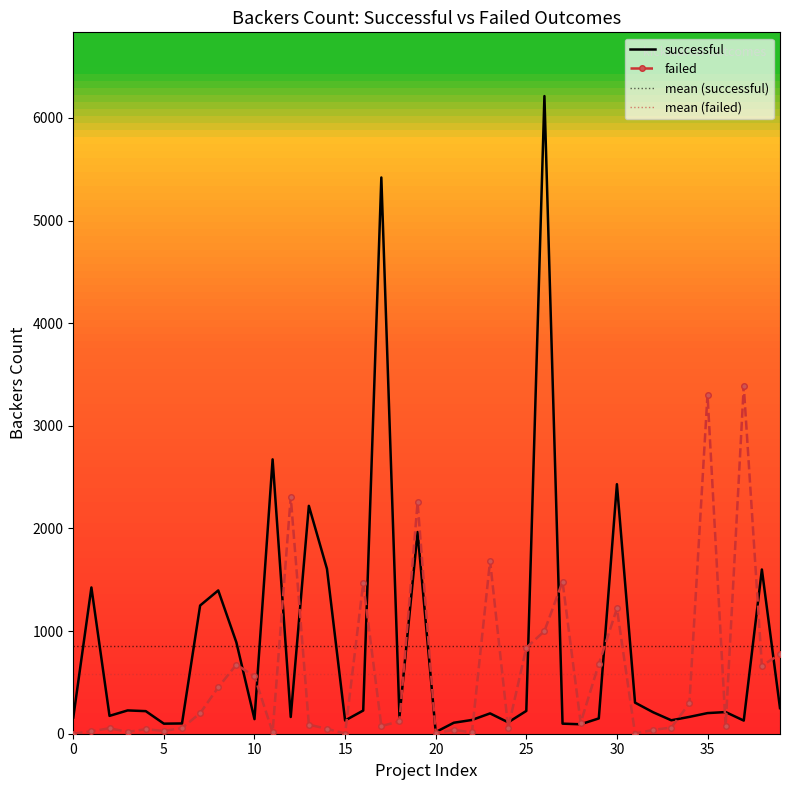

Where is successful nearest to the value 3114?

11